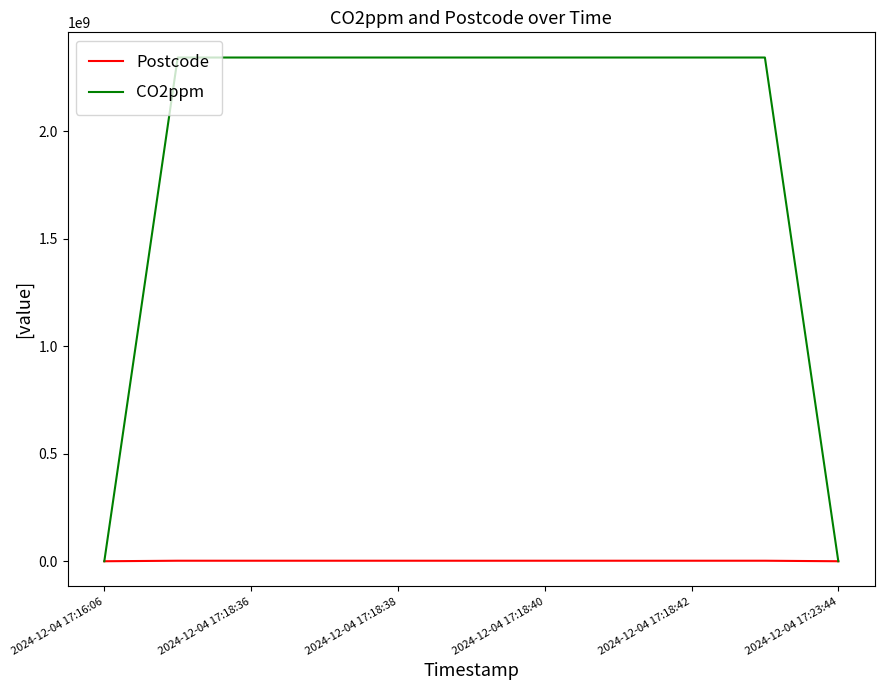

Which series has the largest range (max minus min)?

CO2ppm